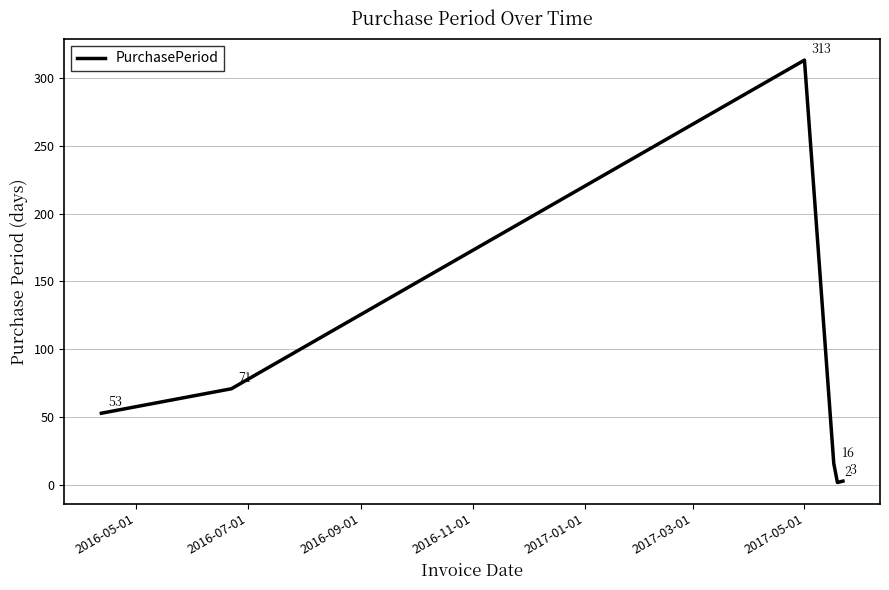

What is the smallest value displayed?

2